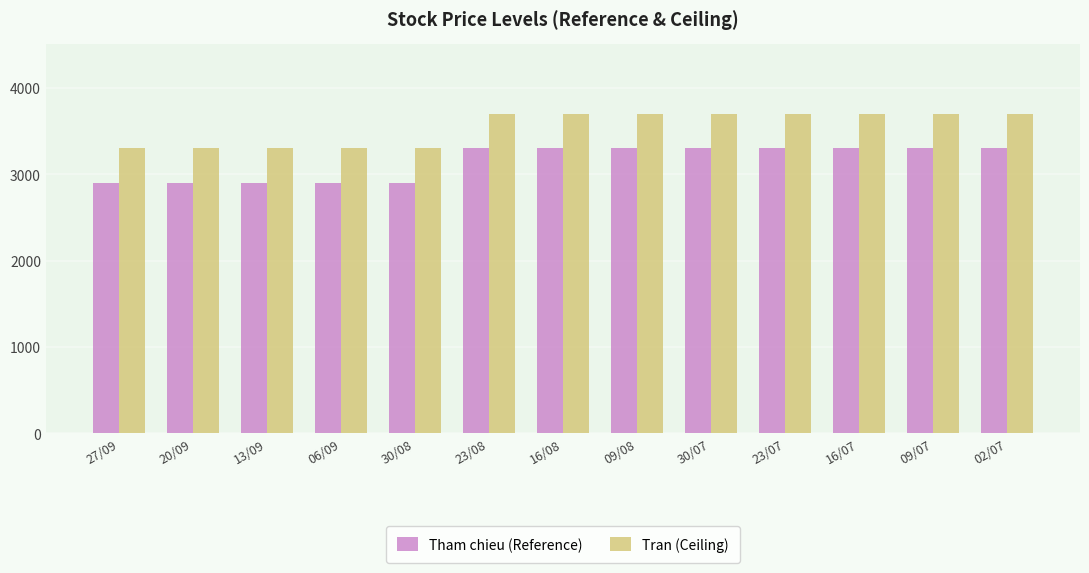

Reading left to right, what are all the values shown in this chart?

Tham chieu (Reference): 2900	2900	2900	2900	2900	3300	3300	3300	3300	3300	3300	3300	3300
Tran (Ceiling): 3300	3300	3300	3300	3300	3700	3700	3700	3700	3700	3700	3700	3700